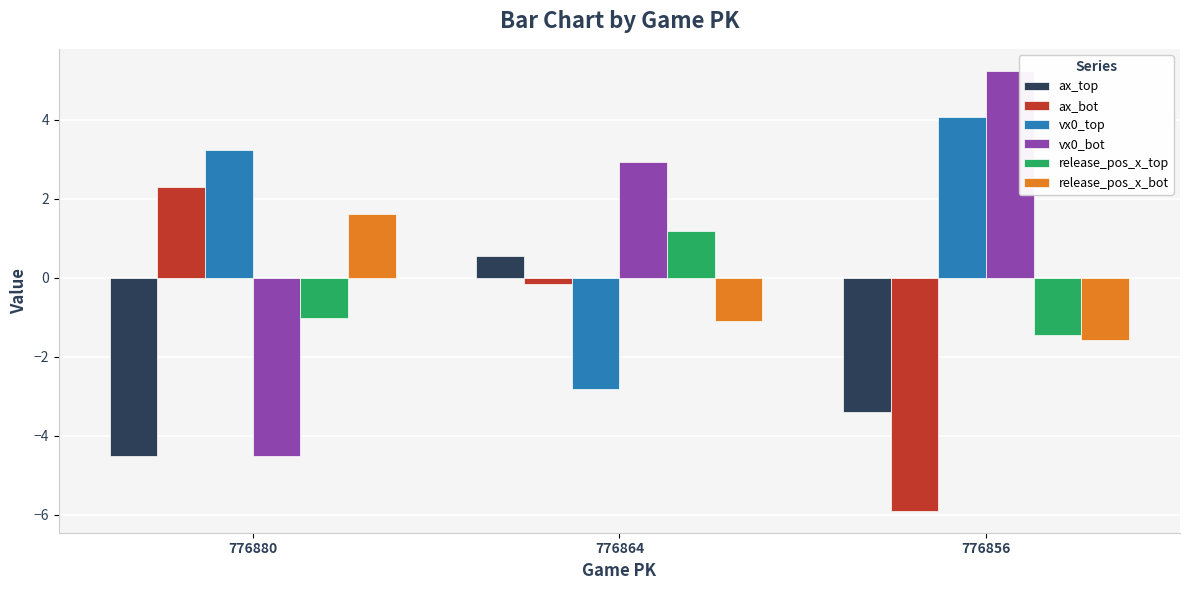

What is the difference between the highest and lowest values at 776864?

5.7